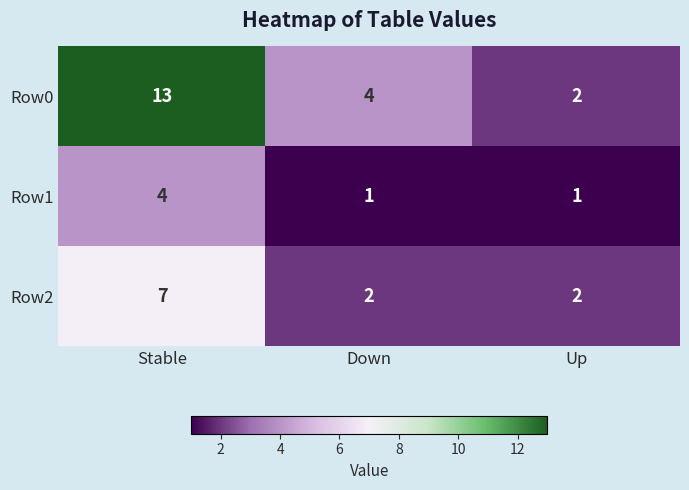

What is the difference between the maximum and minimum values in the Row0 series?

11